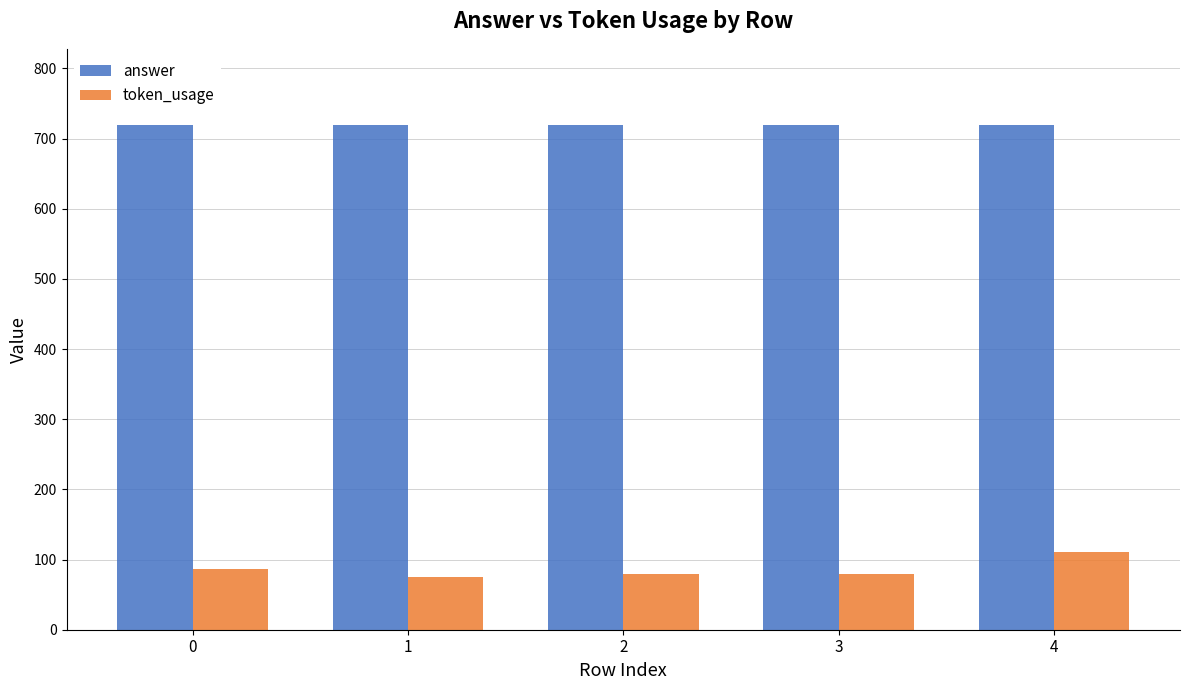

True or false: answer has a value of 720 at 4.

True